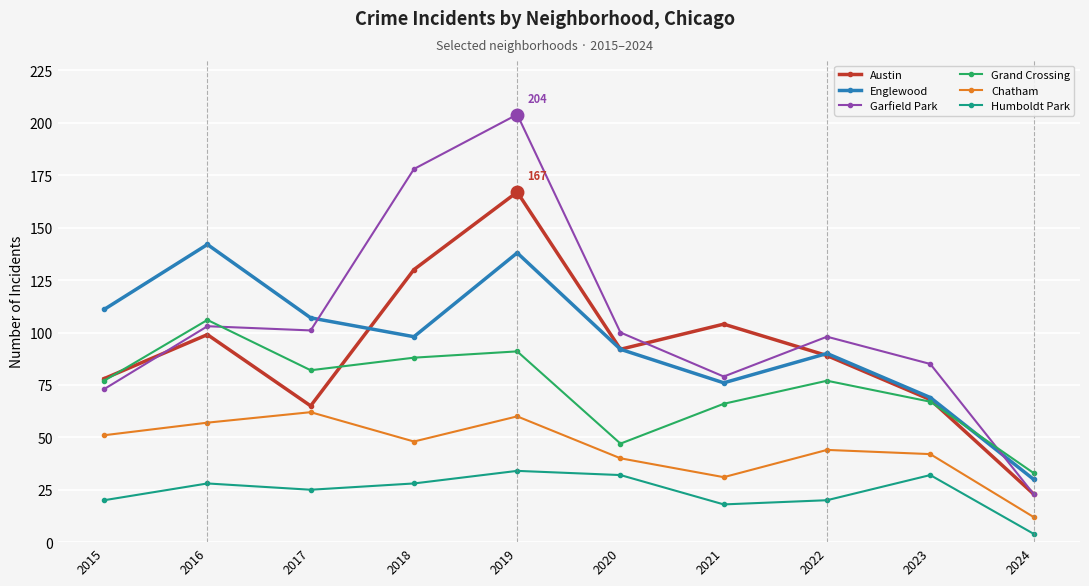

What are all the series names shown in the legend?

Austin, Englewood, Garfield Park, Grand Crossing, Chatham, Humboldt Park